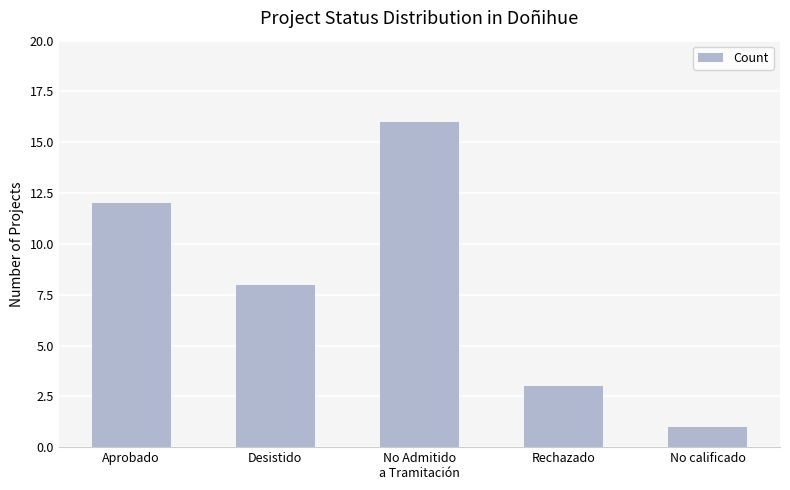

The chart shows a value of 8 at Desistido. True or false?

True